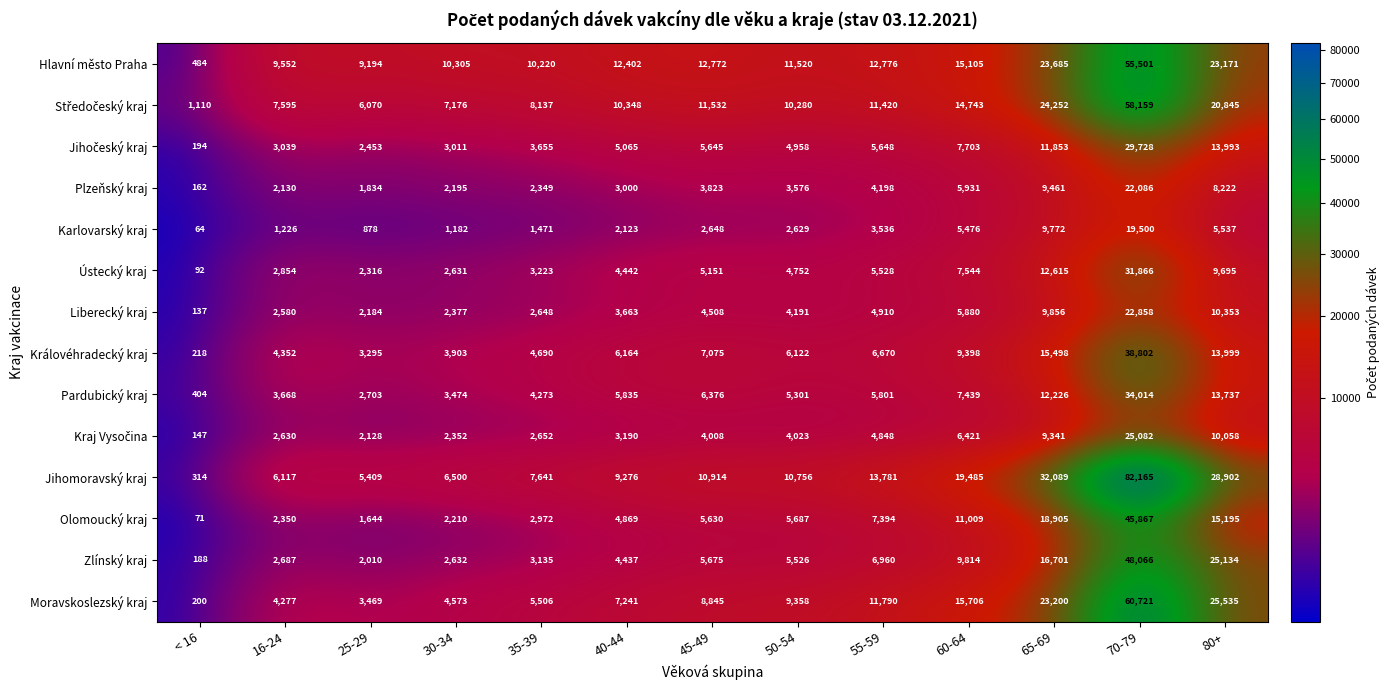

What is the smallest value displayed?

64